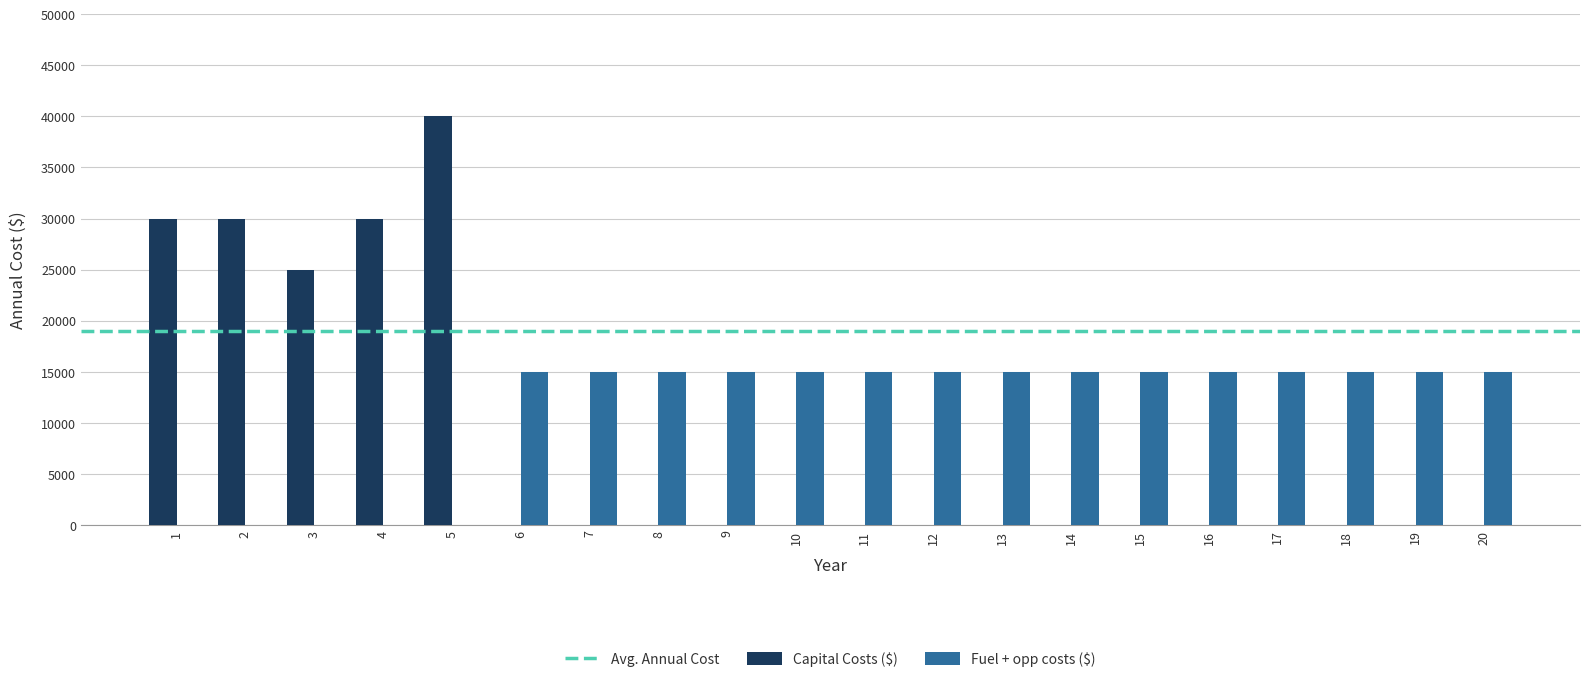

Which series has the largest total across all categories?

Fuel + opp costs ($)